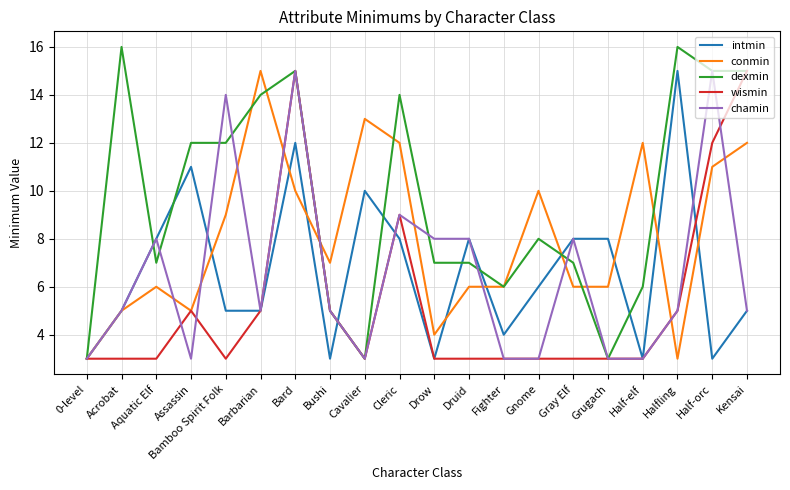

True or false: chamin has a value of 1 at Assassin.

False